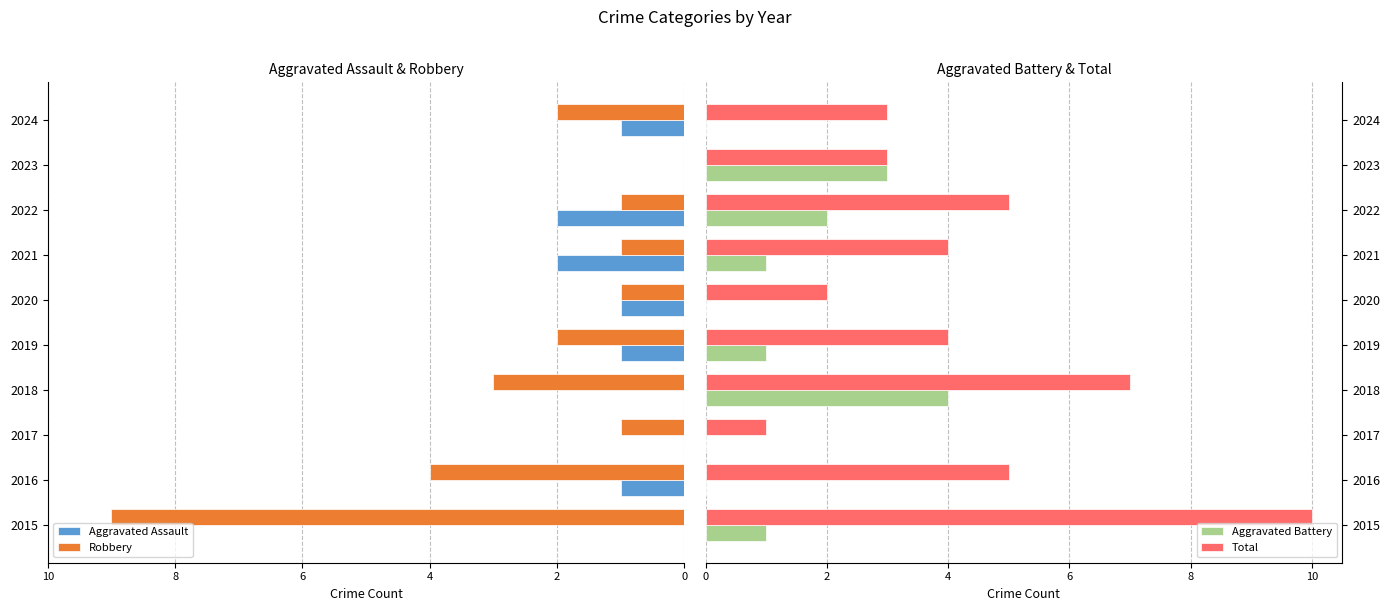

True or false: Aggravated Assault has a value of 0 at 2018.

True